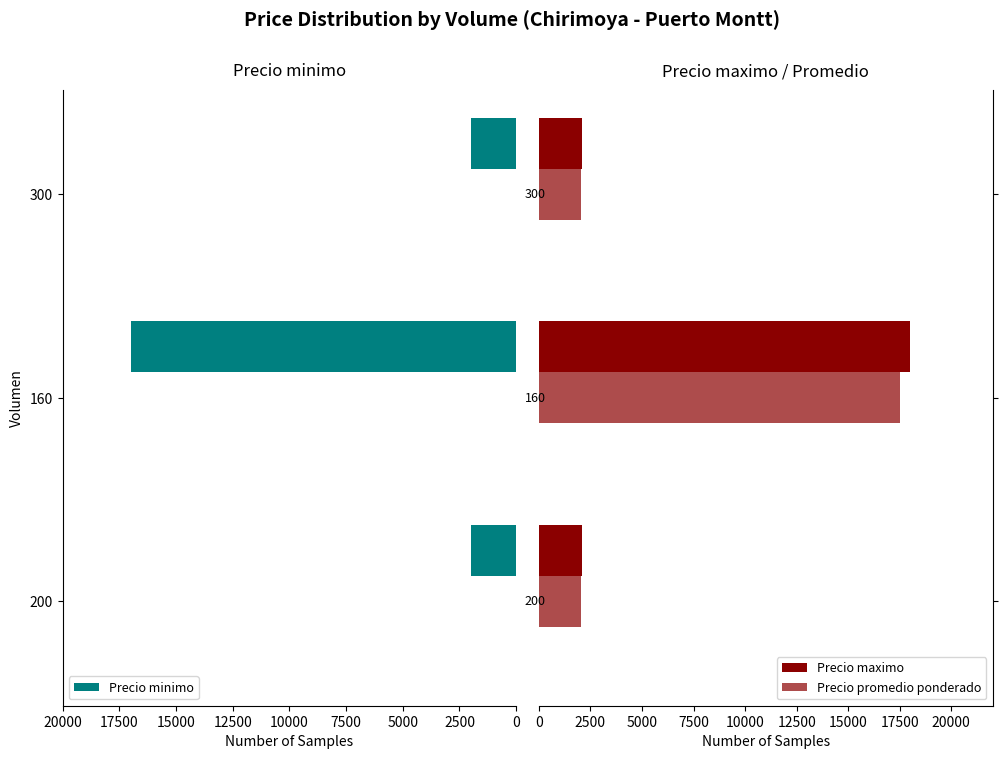

What is the value of the Precio promedio ponderado bar at the 1st from the left?

2050